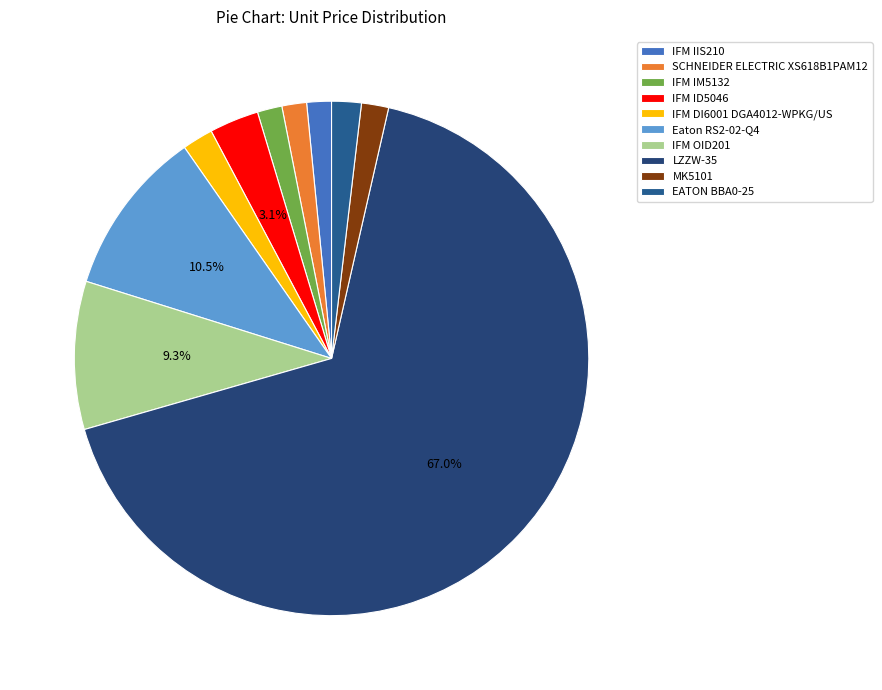

Is it true that EATON BBA0-25 is 2% of the pie?

True